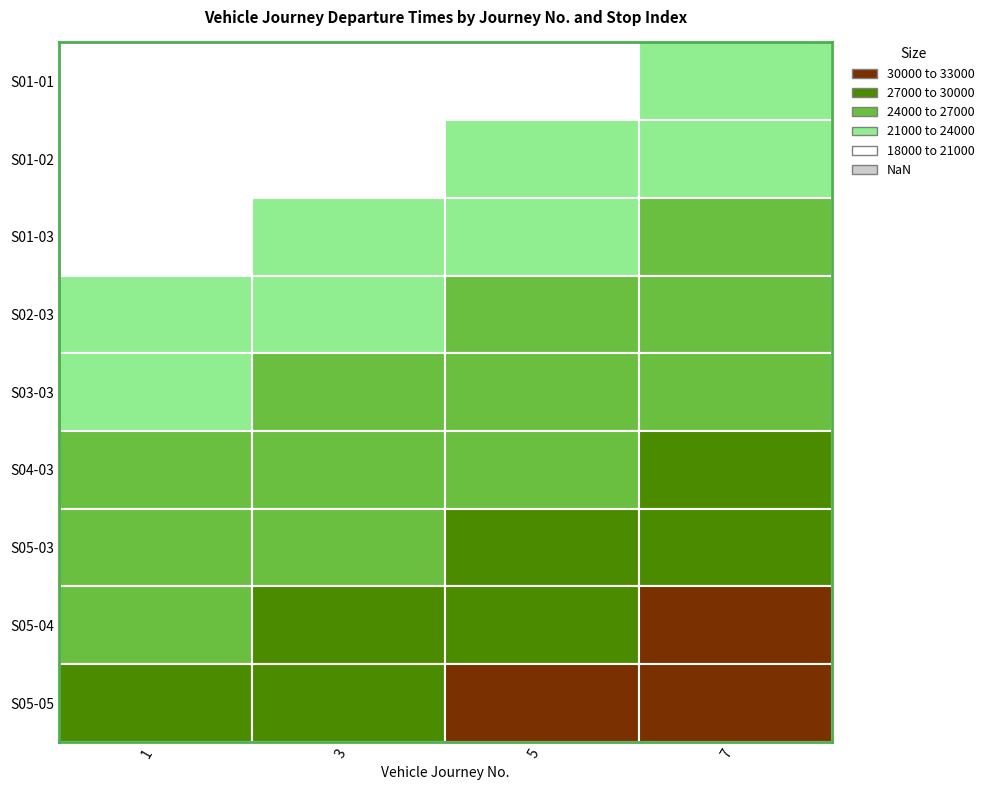

Which category has the lowest value in the 5 series?

S01-01